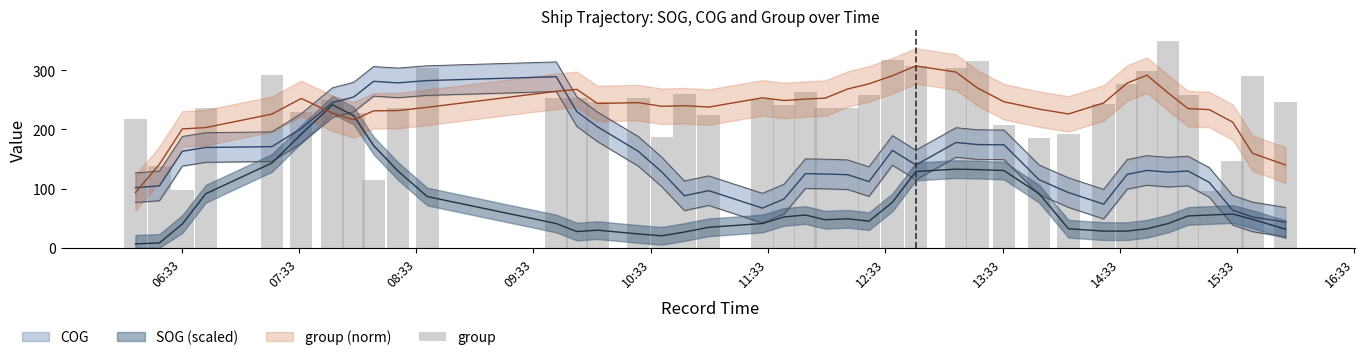

The chart shows a value of 170.9 at 26. True or false?

False